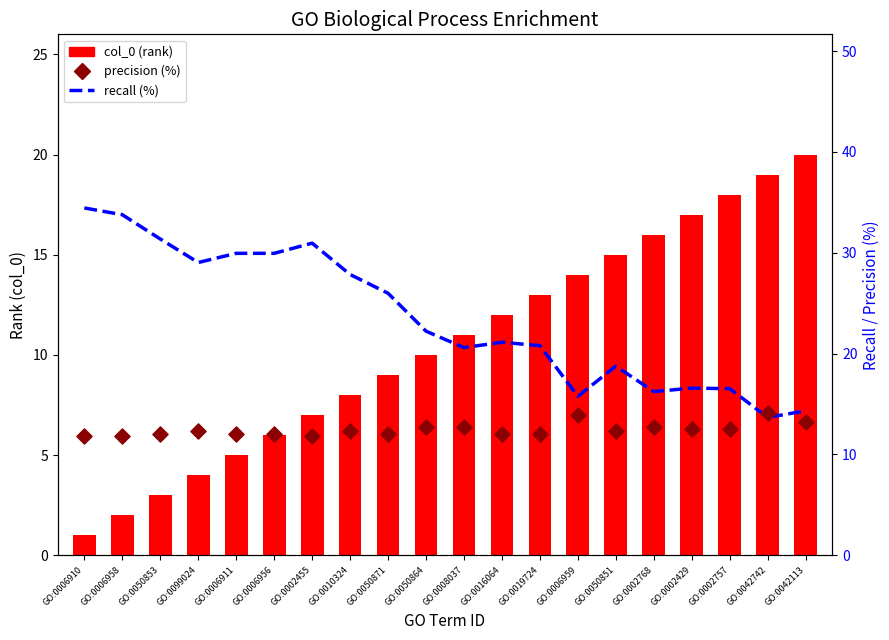

At which category is the sum across all series the highest?

GO:0002455